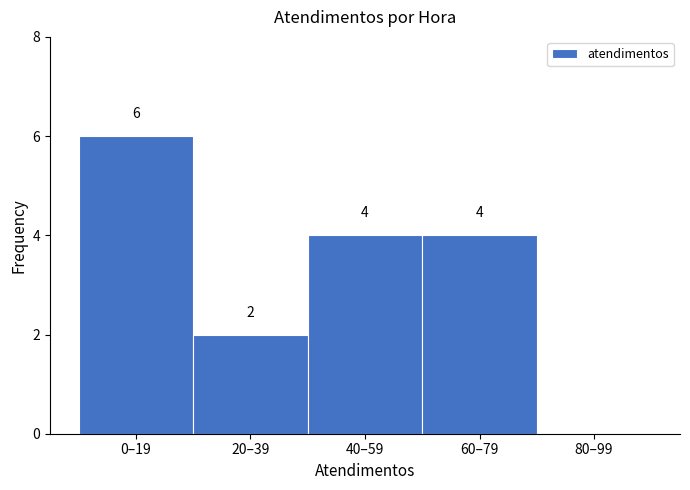

Reading left to right, list all the values displayed in this chart.

0–19=6	20–39=2	40–59=4	60–79=4	80–99=0